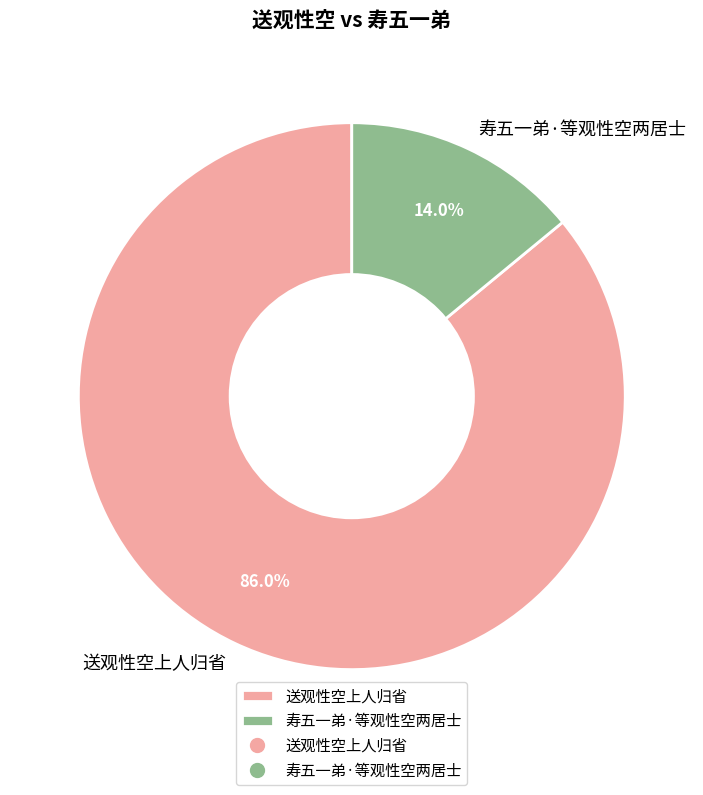

Count the number of slices in the pie.

2